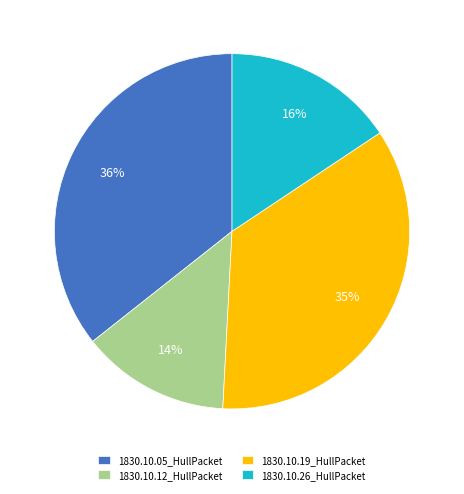

What is the smallest slice in the pie chart?

1830.10.12_HullPacket